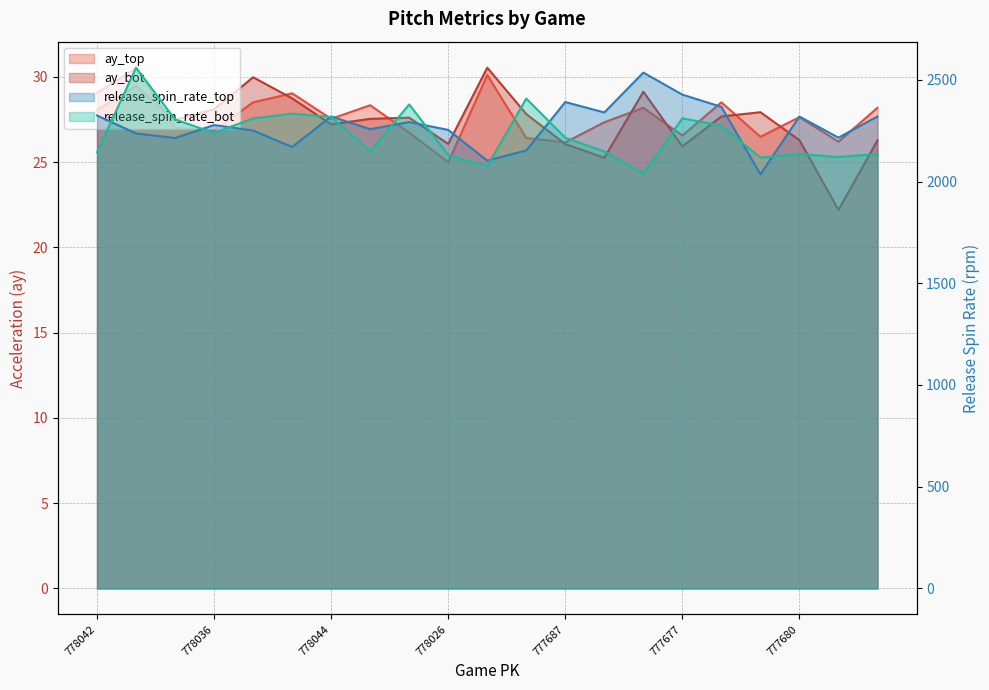

Does the chart display data point markers on the line(s)?

No